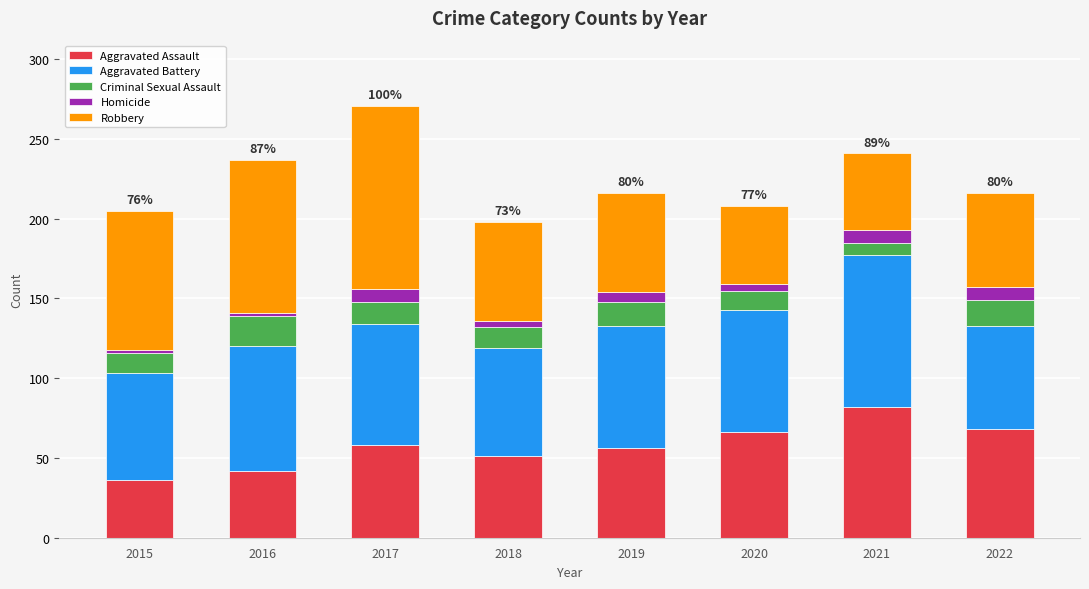

Is it true that Aggravated Assault equals 32 at 2021?

False